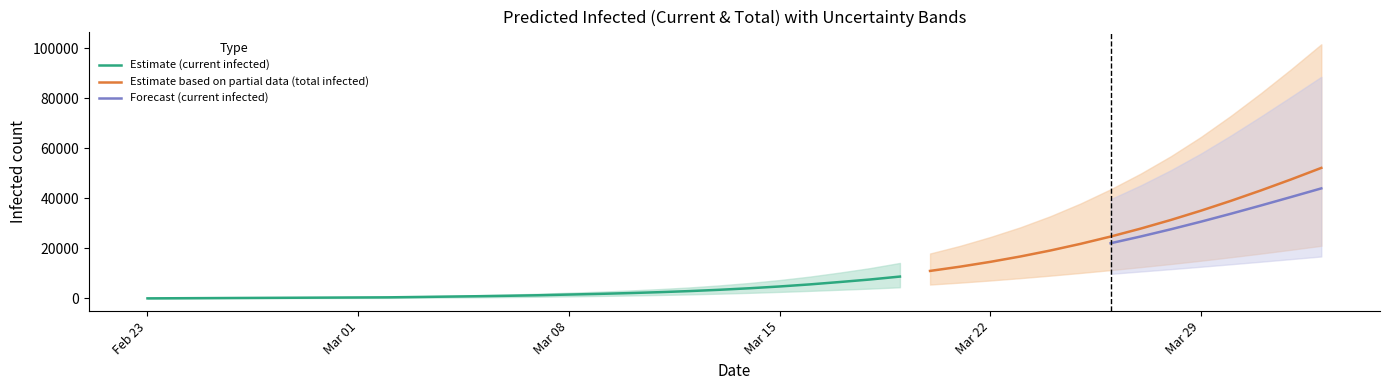

Reading left to right, transcribe all the data shown in this chart.

current_mean: 51	101	152	203	253	304	355	405	456	604	751	908	1083	1295	1568	1837	2150	2517	2951	3470	4083	4795	5619	6573	7578	8750	10096	11621	13324	15200	17275	19563	22060	24755	27628	30667	33852	37154	40537	43961
current_lower: 26	52	78	104	130	156	182	208	234	313	393	479	576	697	855	1014	1193	1402	1642	1928	2256	2629	3041	3494	3951	4483	5085	5759	6494	7268	8088	8953	9848	10772	11710	12672	13667	14687	15733	16772
current_upper: 73	146	219	292	365	438	511	584	657	876	1093	1324	1583	1899	2307	2712	3185	3742	4406	5219	6196	7357	8729	10348	12109	14193	16629	19441	22628	26111	30082	34594	39645	45171	51215	57869	65111	72733	80571	88528
total_mean: 51	101	152	203	253	304	355	405	456	604	751	908	1083	1295	1568	1888	2251	2669	3153	3724	4387	5149	6024	7028	8182	9502	11004	12704	14620	16768	19163	21814	24728	27908	31352	35054	39001	43178	47565	52143
total_lower: 26	52	78	104	130	156	182	208	234	313	393	479	576	697	855	1040	1245	1480	1746	2058	2412	2811	3249	3728	4265	4877	5564	6336	7192	8123	9128	10198	11329	12519	13769	15085	16479	17936	19462	21037
total_upper: 73	146	219	292	365	438	511	584	657	876	1093	1324	1583	1899	2307	2785	3331	3961	4698	5584	6634	7868	9313	11005	12985	15286	17953	21023	24527	28417	32867	37925	43605	49869	56799	64502	72978	82045	91575	101512